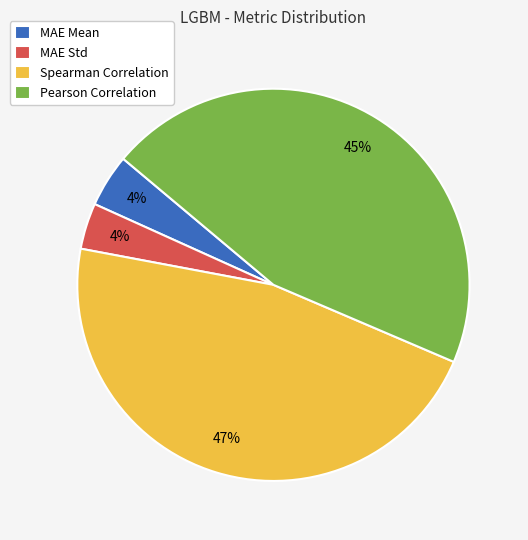

Is the sum of MAE Mean and MAE Std greater than half?

No